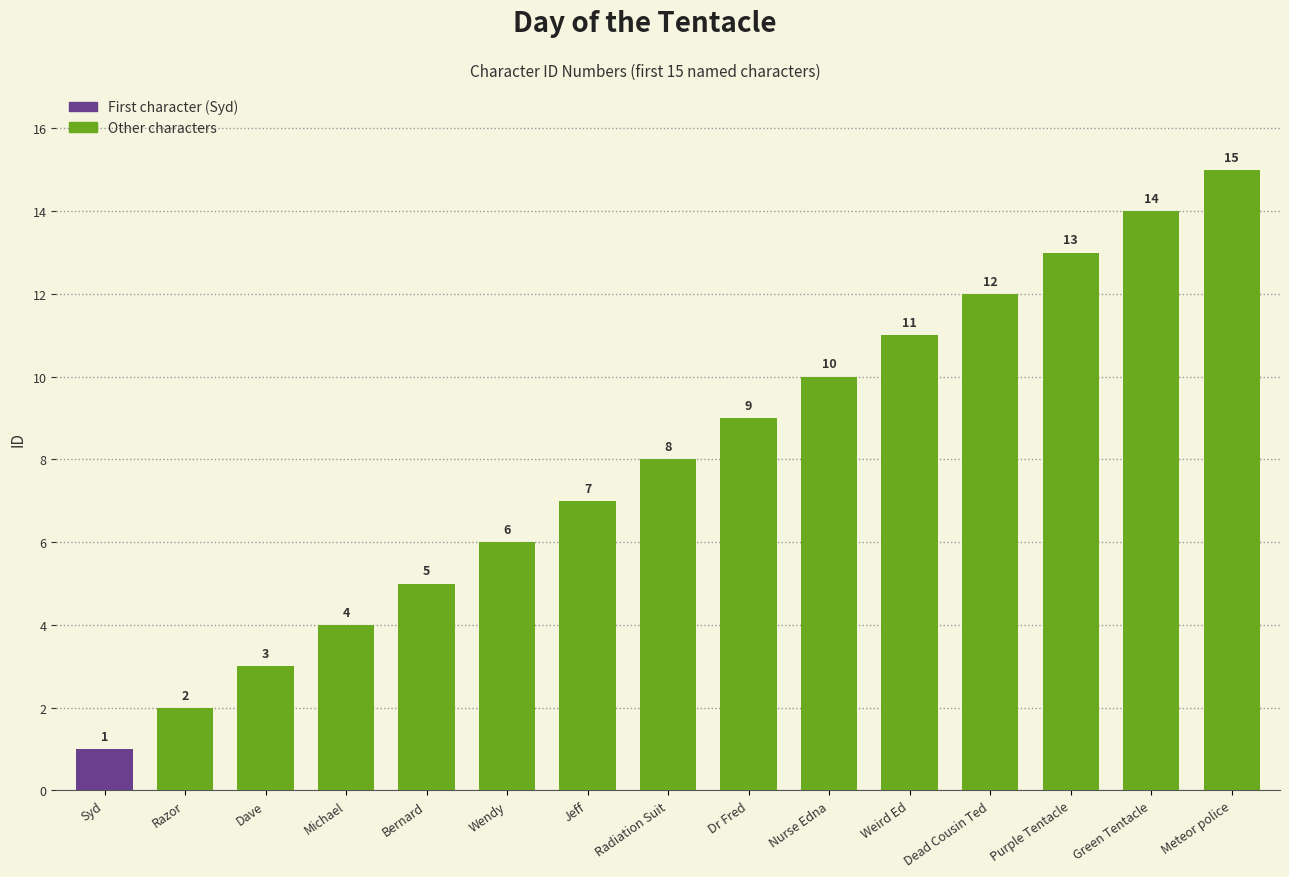

What is the label of the 3rd bar from the right?

Purple Tentacle